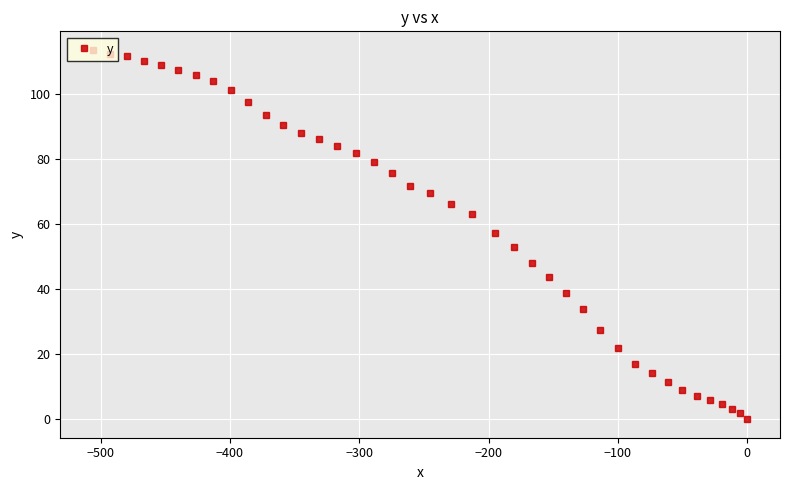

What is the greatest value displayed?

113.5